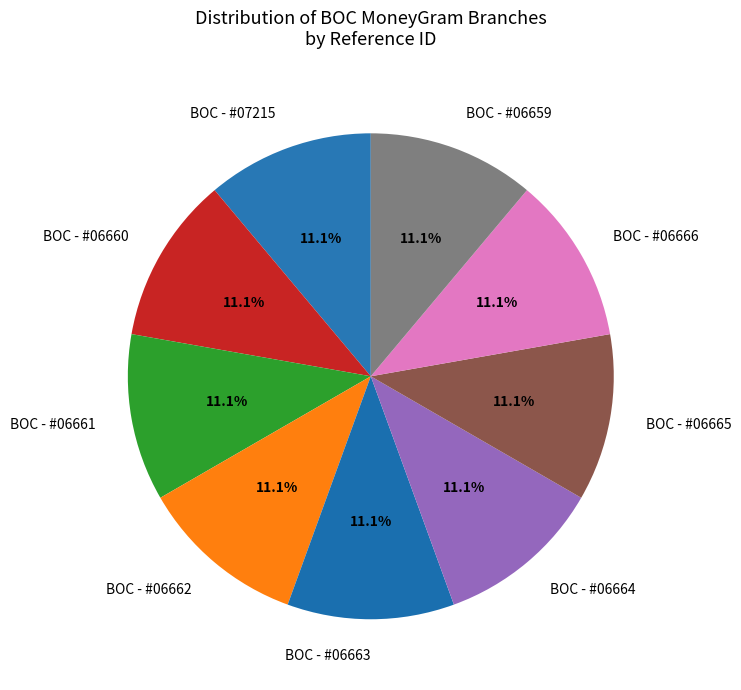

The BOC - #06663 slice represents 11% of the pie. True or false?

True